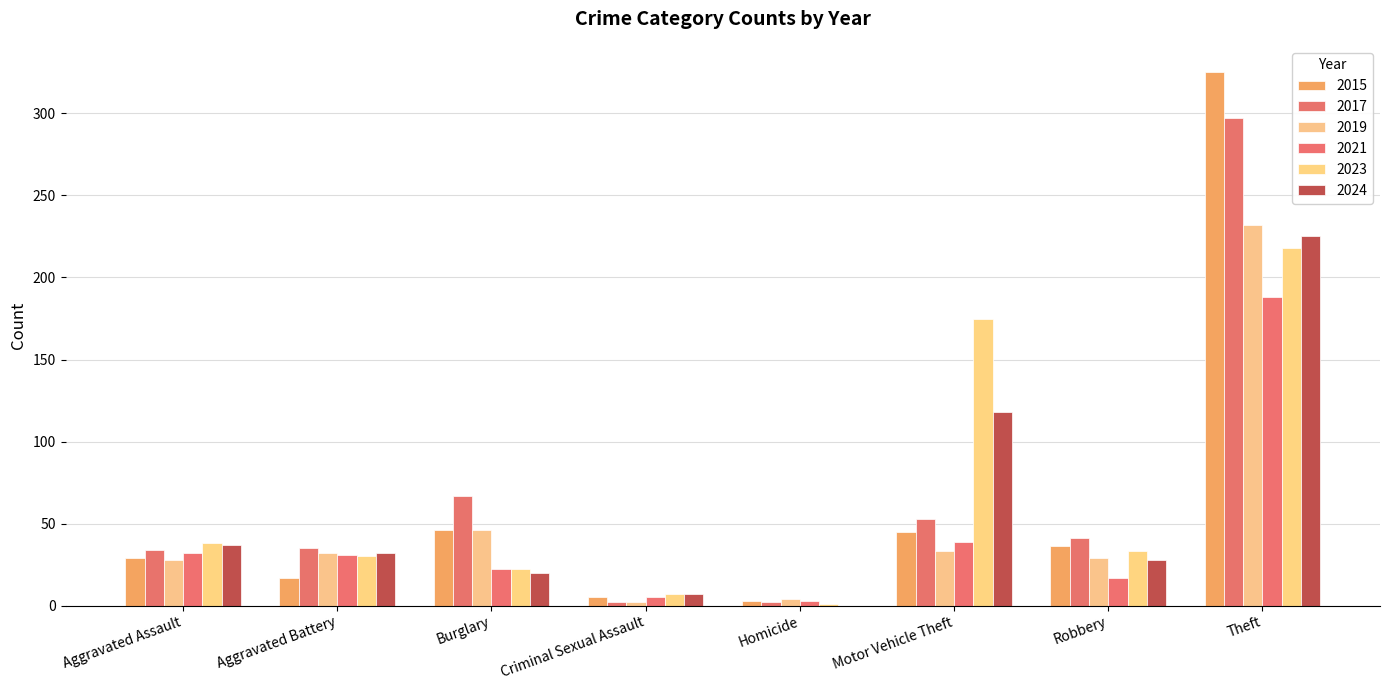

What are all the series names shown in the legend?

2015, 2017, 2019, 2021, 2023, 2024